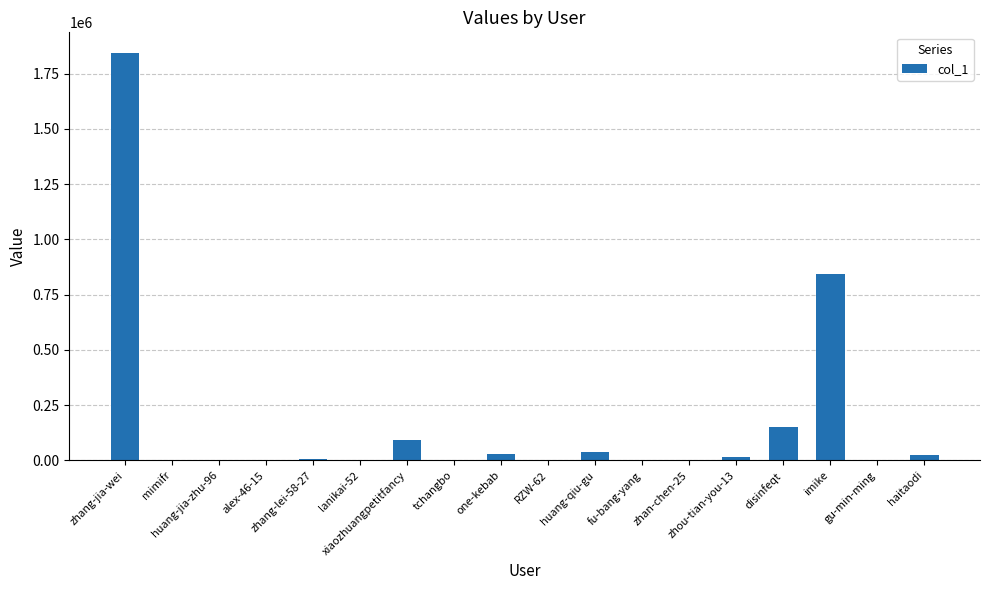

What is the greatest value displayed?

1844825